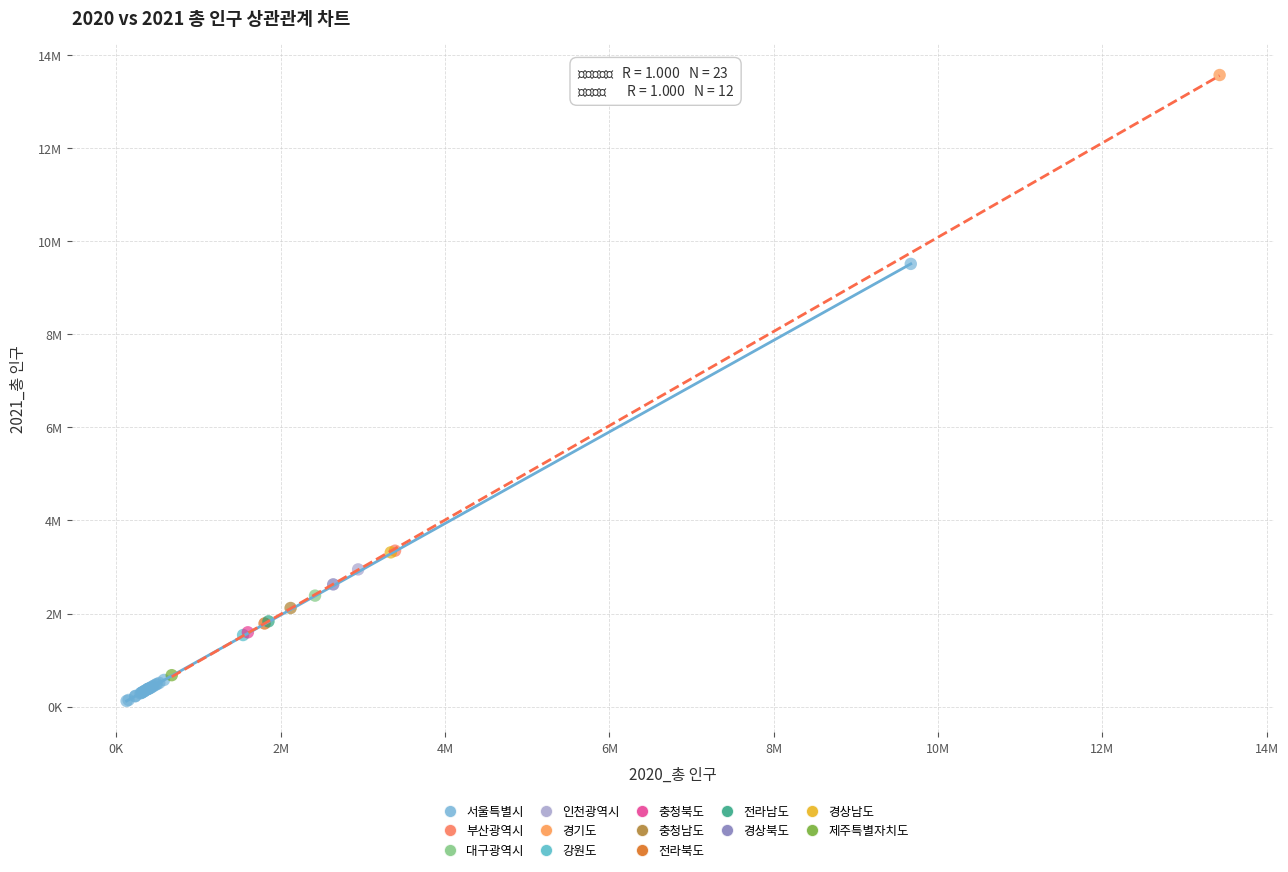

What are all the series names shown in the legend?

서울특별시, 부산광역시, 대구광역시, 인천광역시, 경기도, 강원도, 충청북도, 충청남도, 전라북도, 전라남도, 경상북도, 경상남도, 제주특별자치도